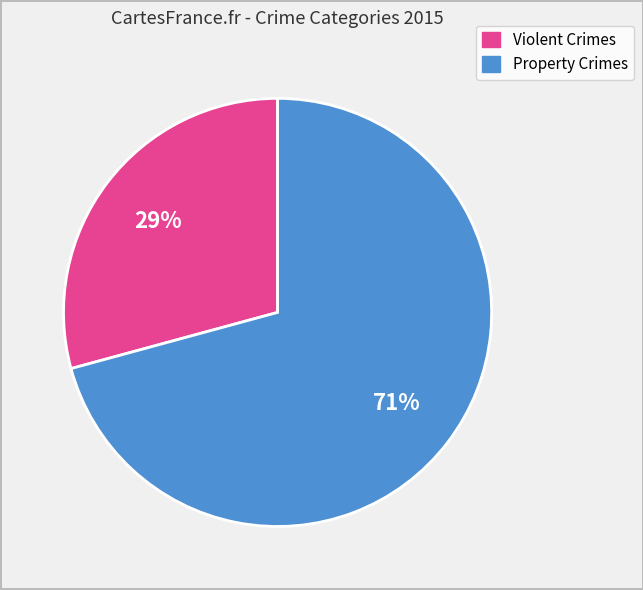

To the nearest percent, what is the difference between the largest and smallest slice percentages?

42%